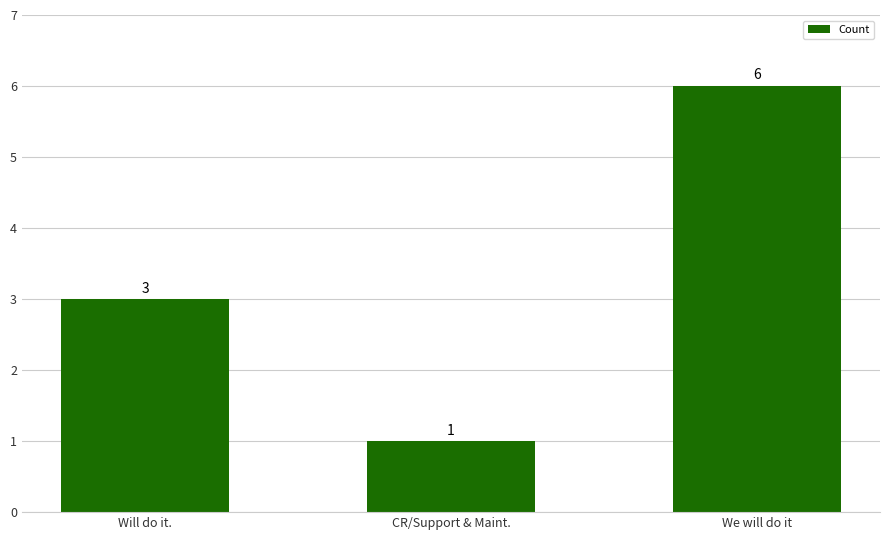

What is the sum of the values at Will do it. and CR/Support & Maint.?

4